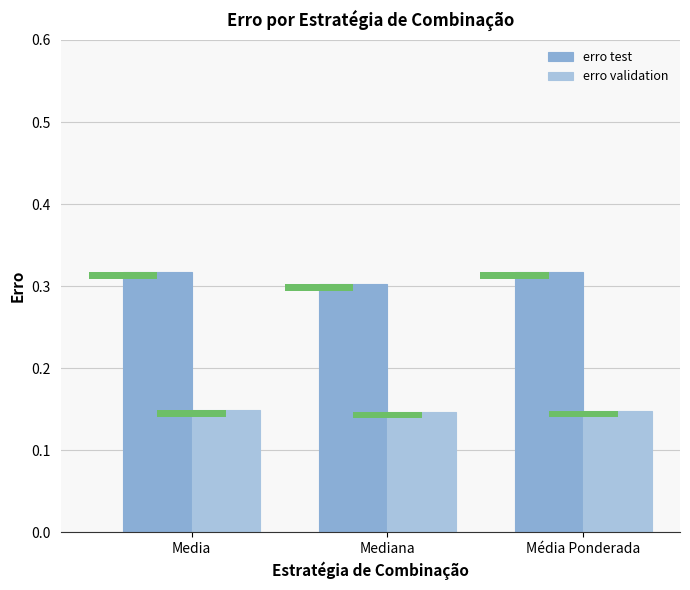

What is the sum of all erro validation values?

0.4